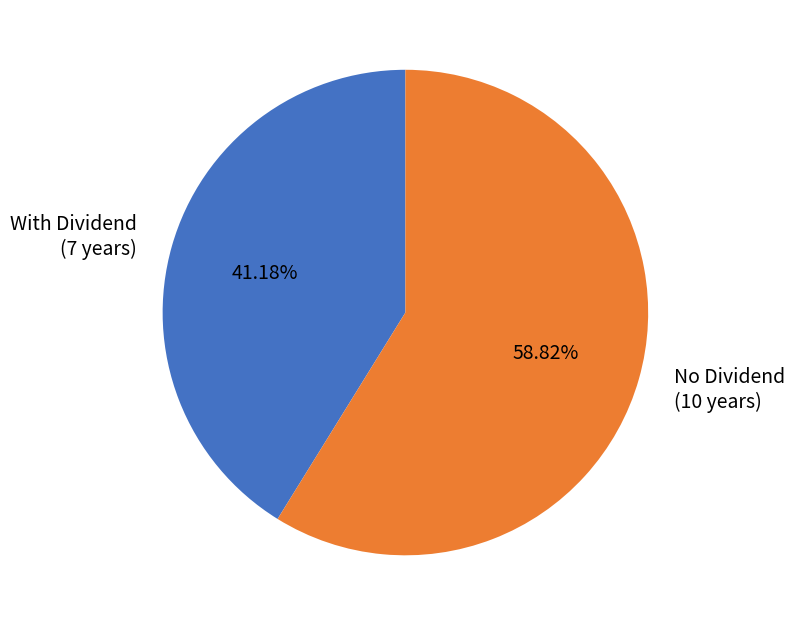

Which category accounts for the majority?

No Dividend (10 years)